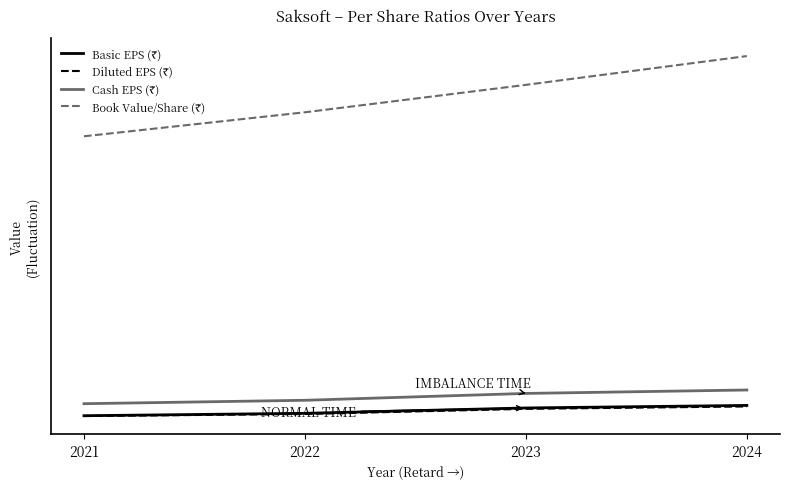

True or false: Basic EPS (₹) and Diluted EPS (₹) intersect in this chart.

False